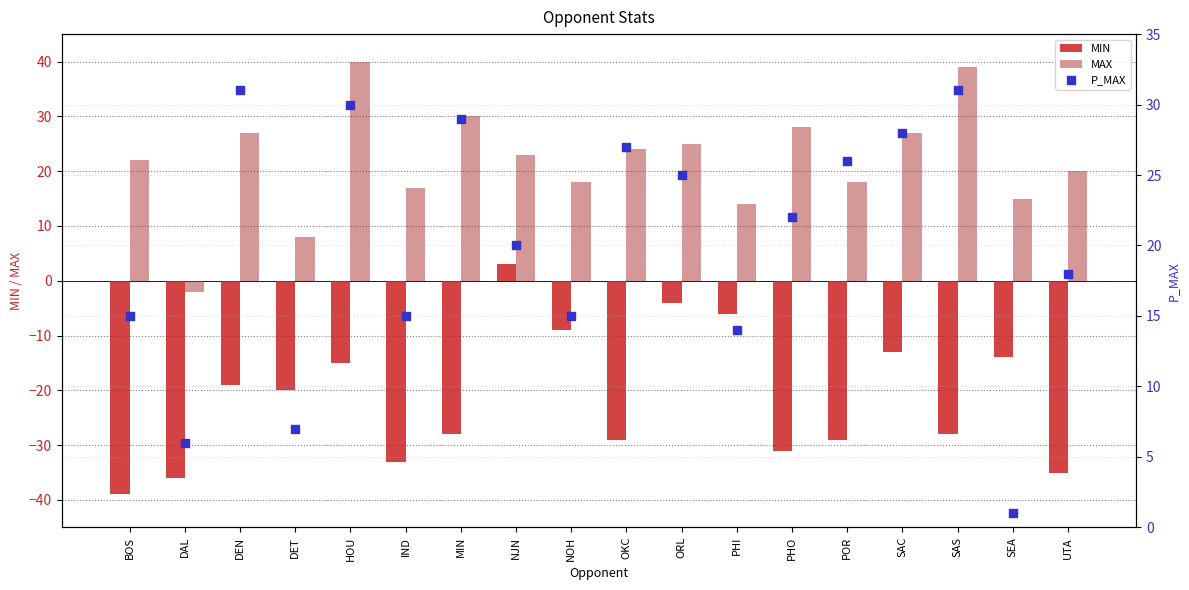

Which series has the widest spread of Y values?

MIN